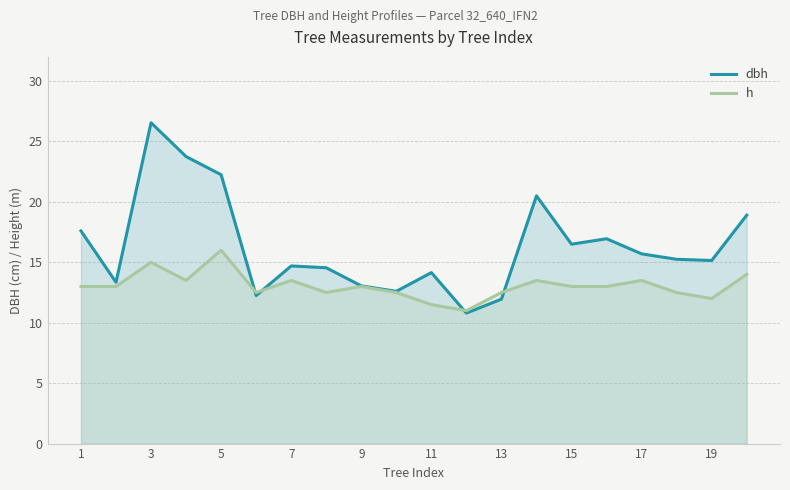

Rank the series by their maximum value, from lowest to highest.

h, dbh